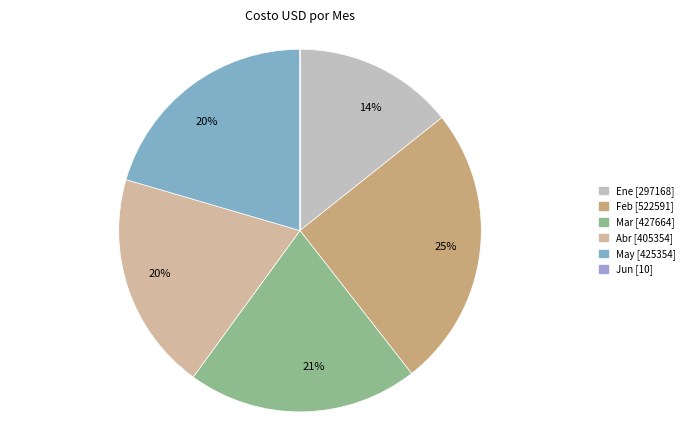

The Ene slice represents 25% of the pie. True or false?

False